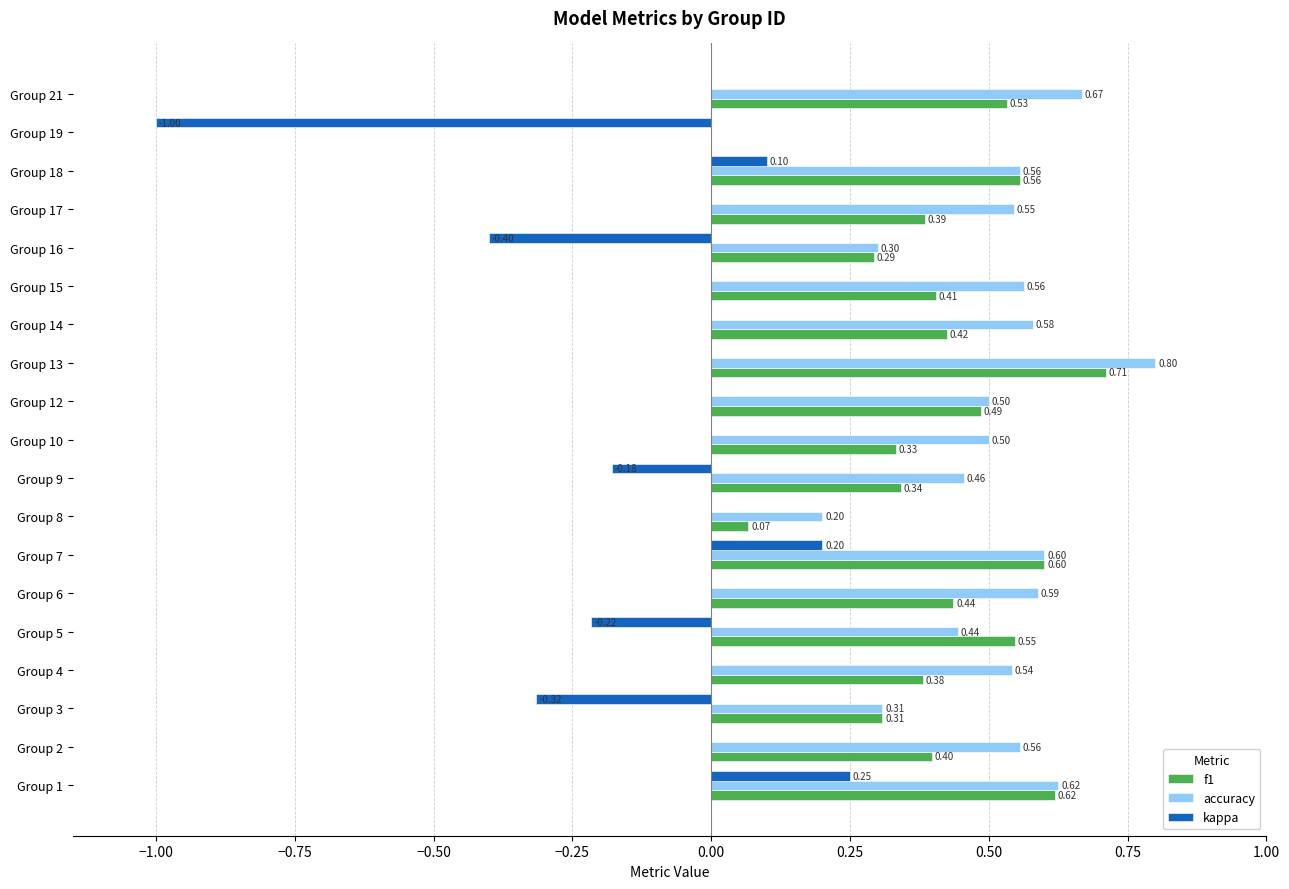

What is the sum of the accuracy values at Group 19 and Group 1?

0.6